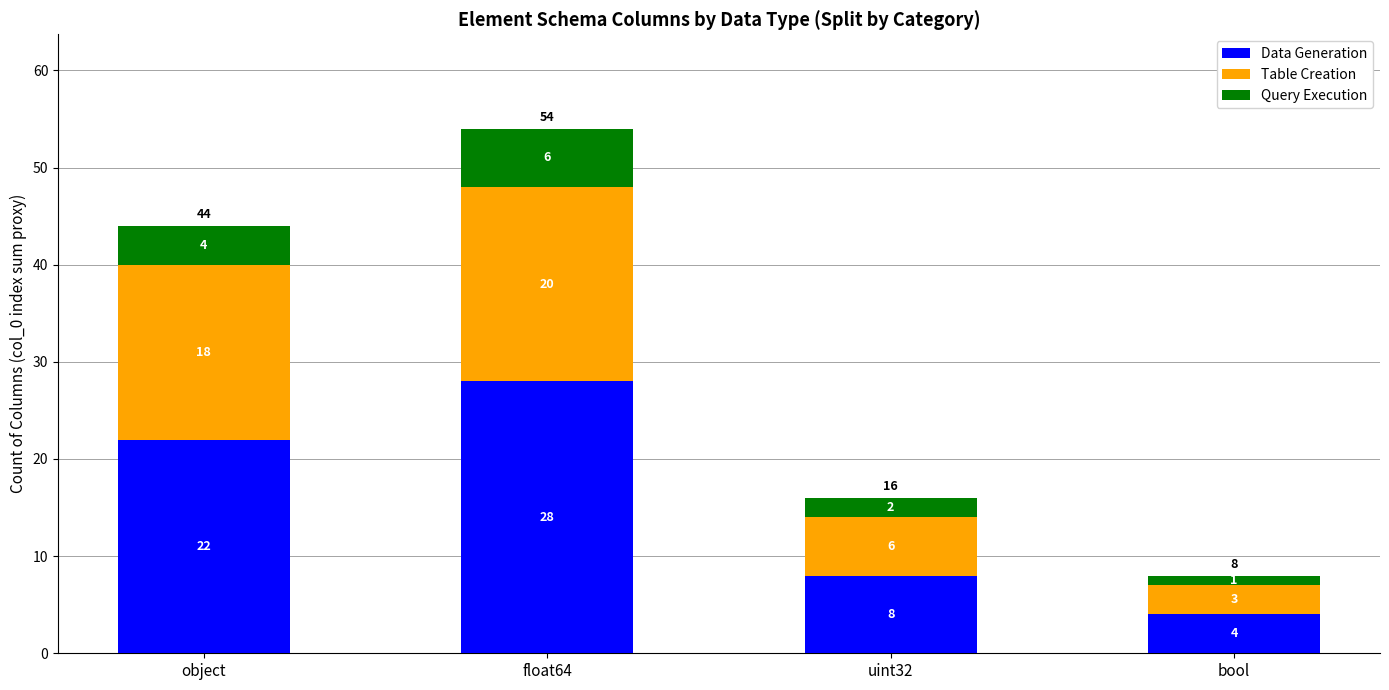

What is the difference between the maximum and minimum values in the Data Generation series?

24